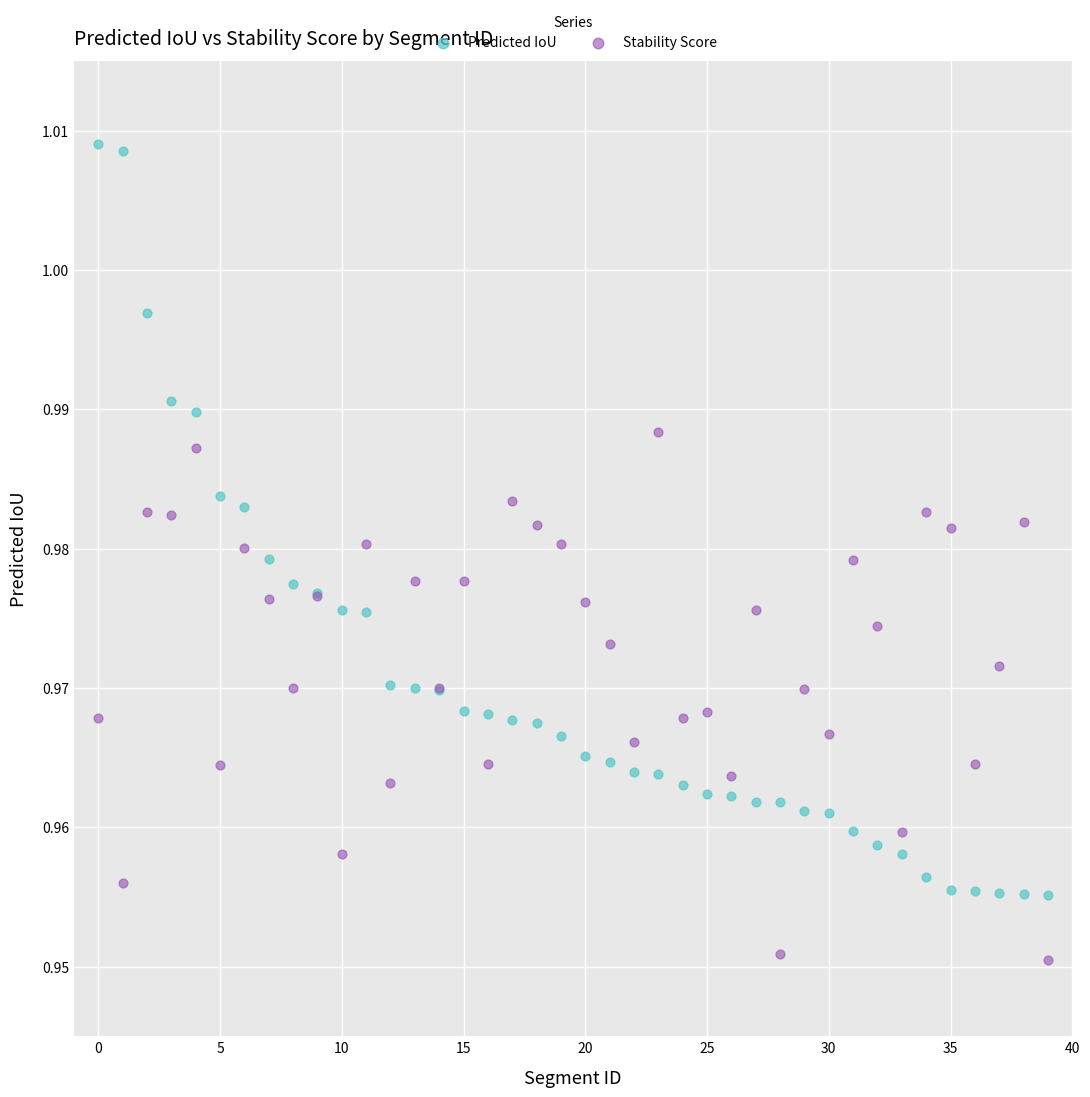

Which series has the widest spread of Y values?

Predicted IoU